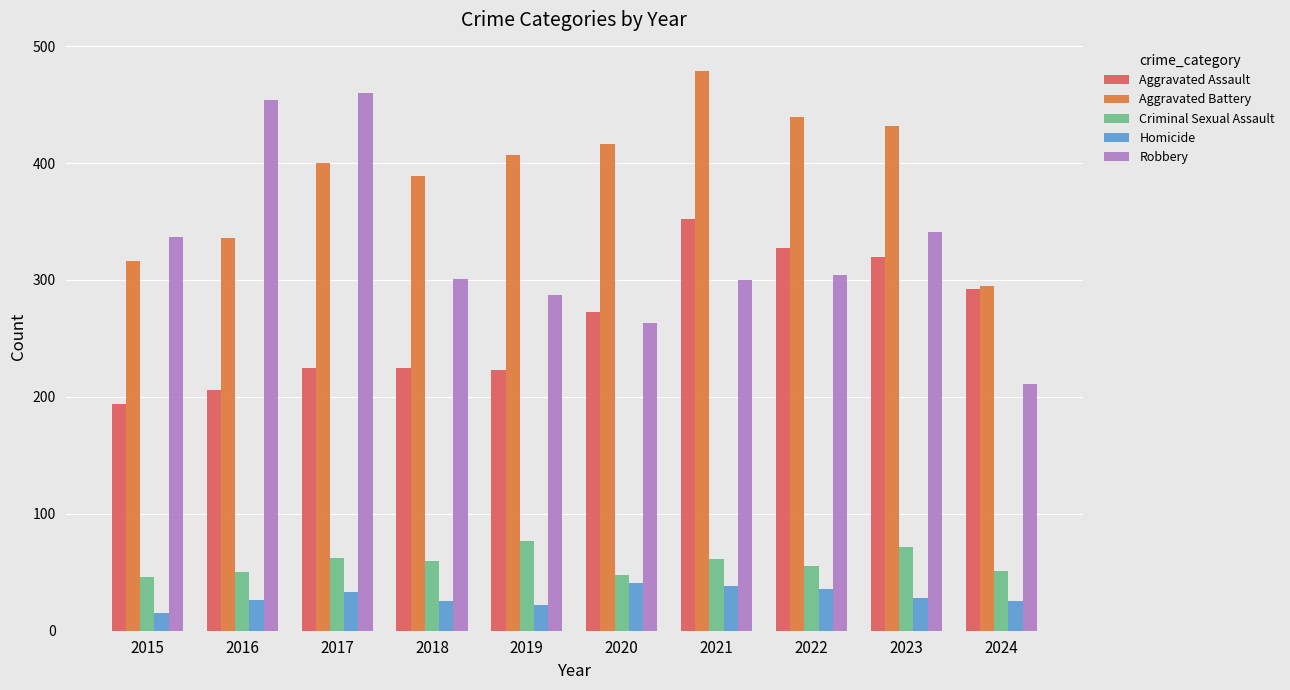

Which series has the largest total across all categories?

Aggravated Battery